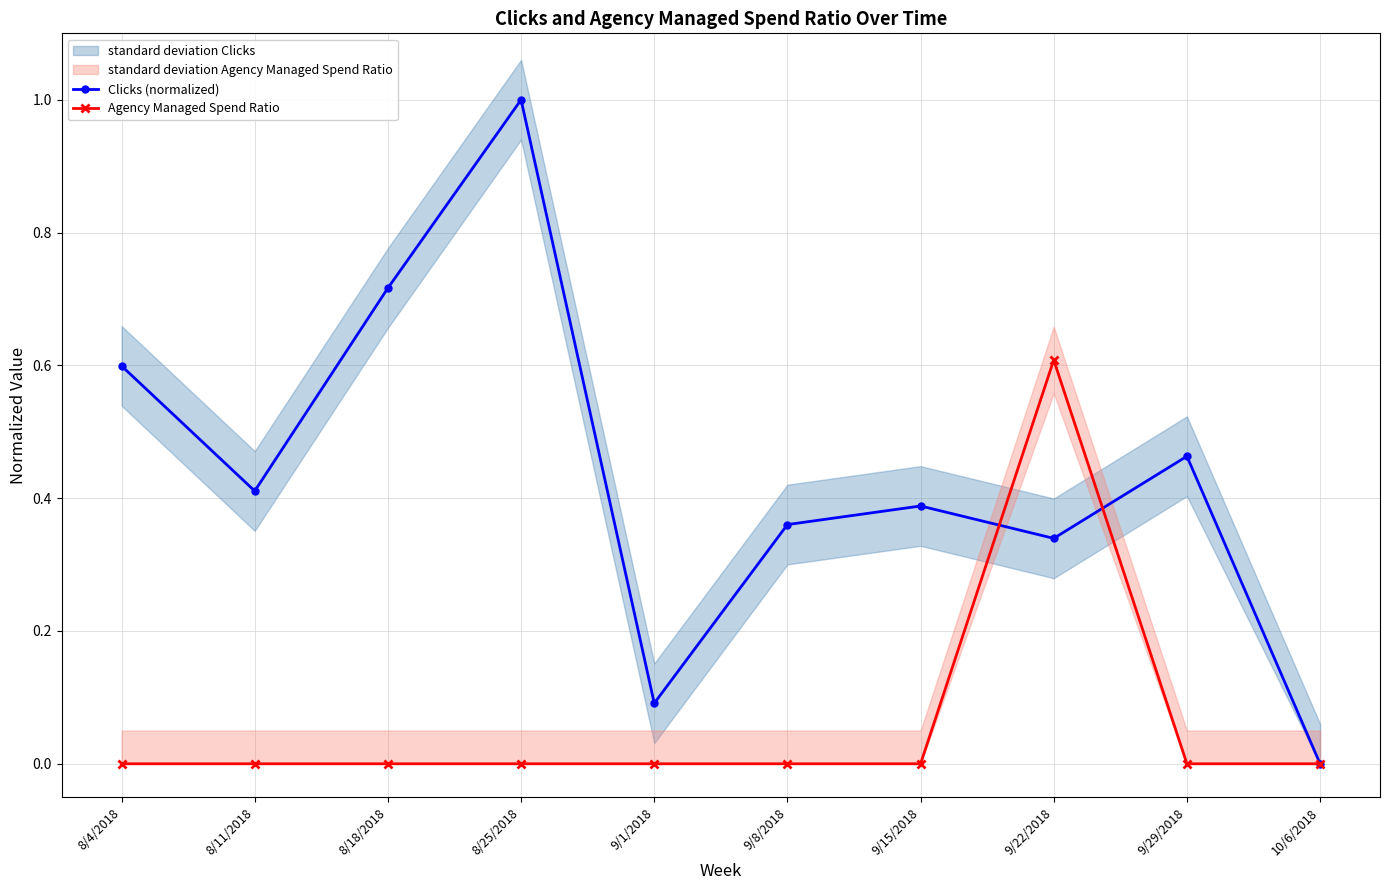

Where is the first local maximum for Clicks (normalized)?

8/25/2018